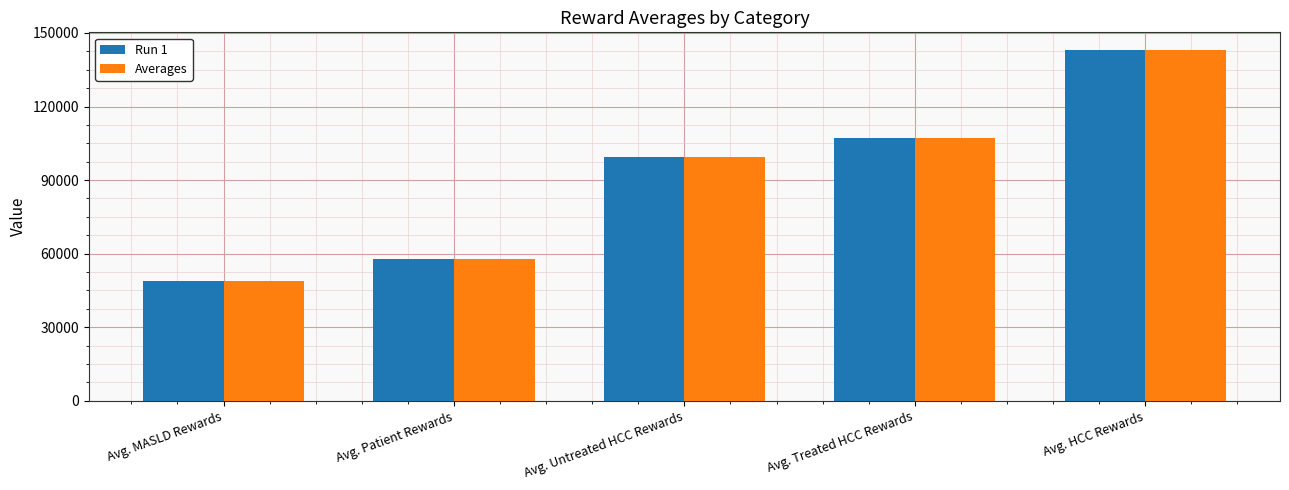

Is it true that Run 1 equals 49618.9 at Avg. Untreated HCC Rewards?

False